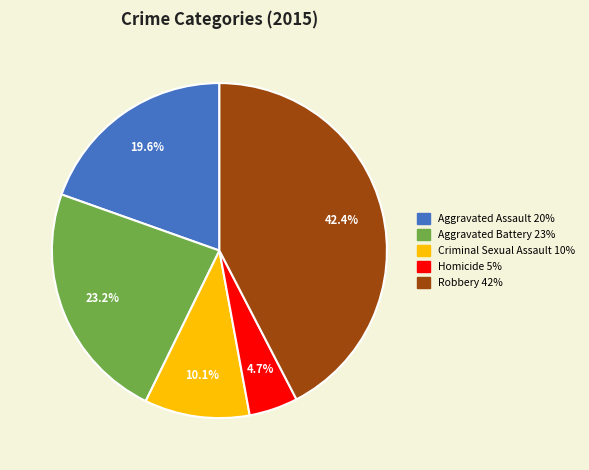

How many slices are in this pie chart?

5